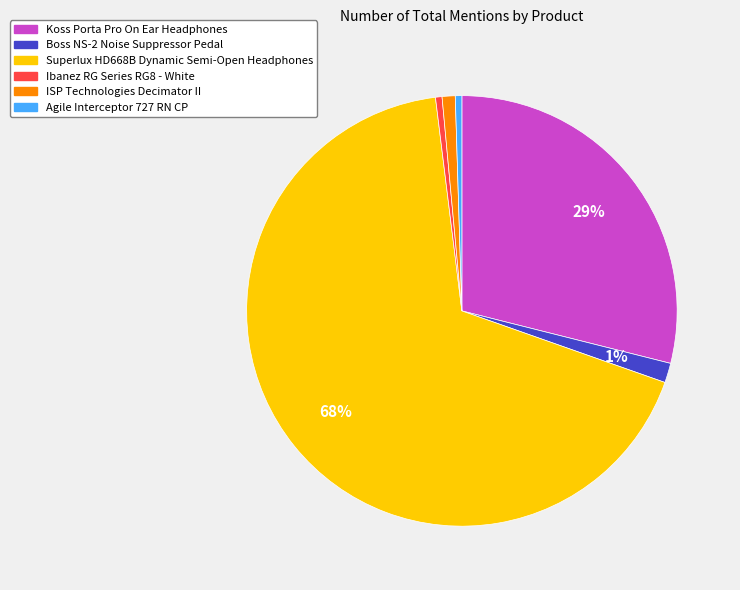

Do Boss NS-2 Noise Suppressor Pedal and Agile Interceptor 727 RN CP together represent more than half of the pie?

No